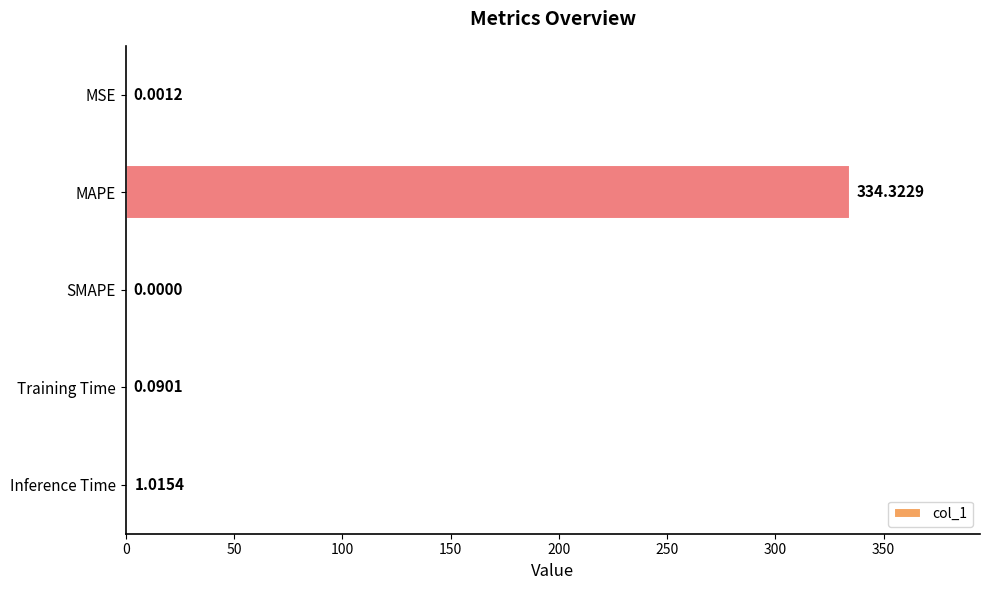

What is the sum of all values?

335.4